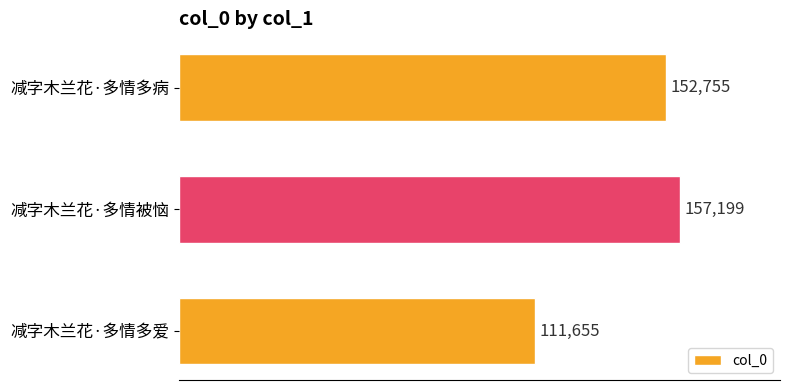

Is it true that the value at 减字木兰花·多情多爱 is 111655?

True